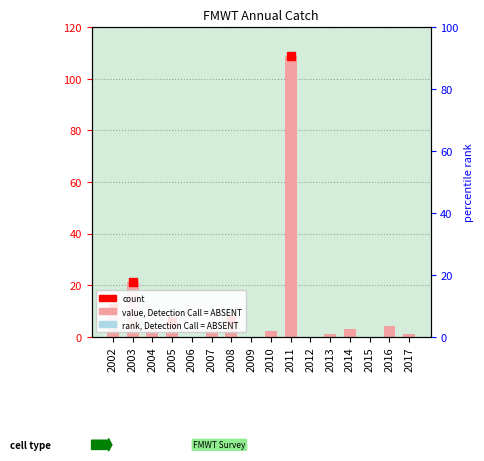

Are the bars horizontal?

No